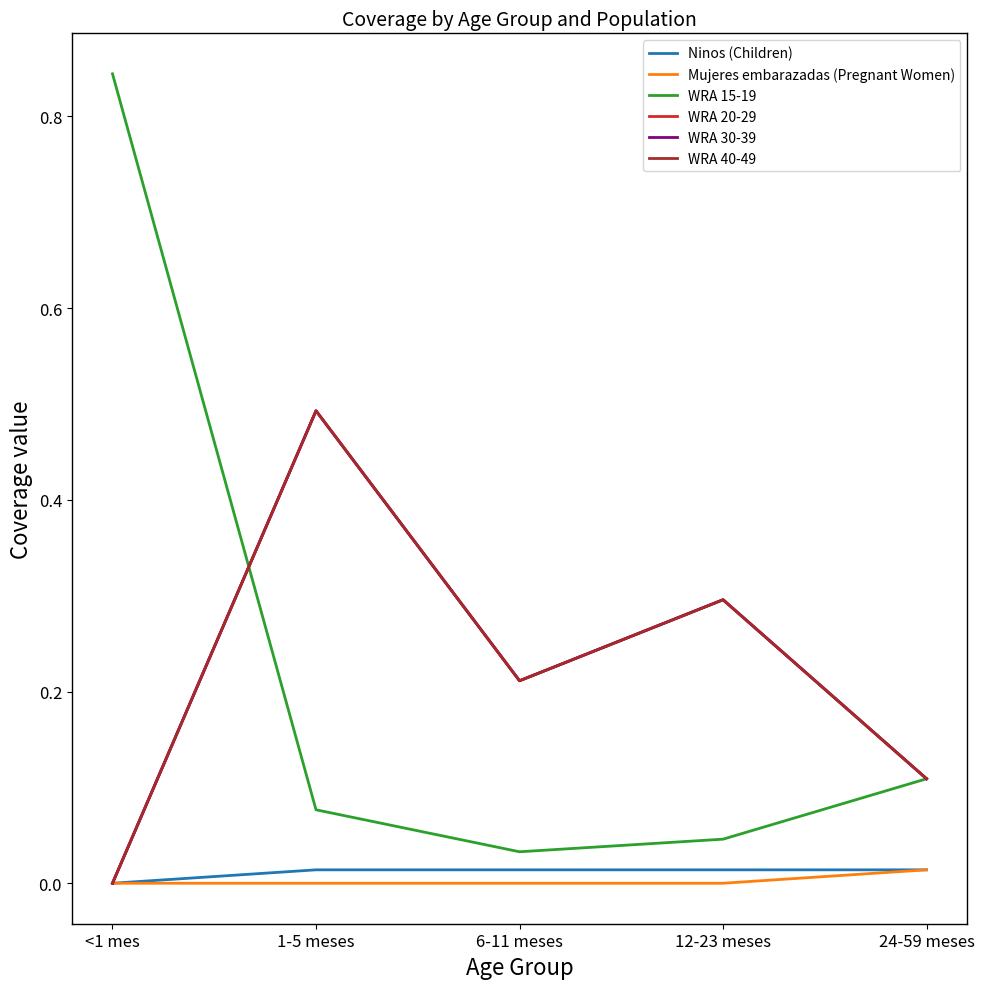

Where is the first local minimum for WRA 15-19?

6-11 meses